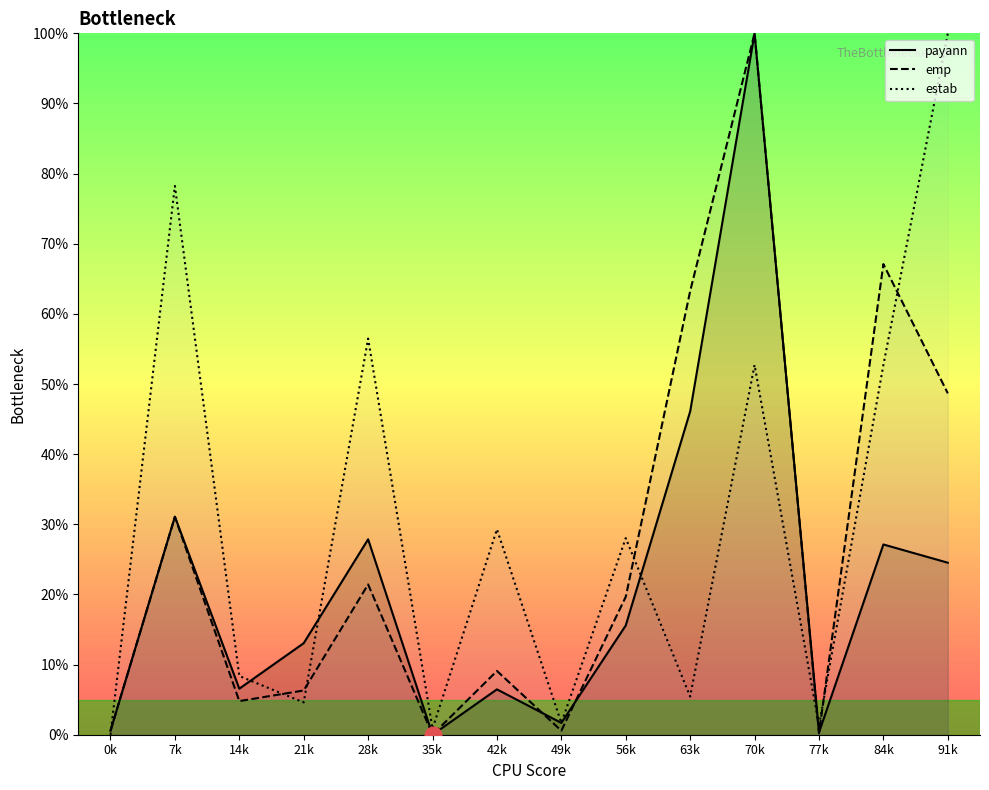

How many intersections are there between payann and estab?

7